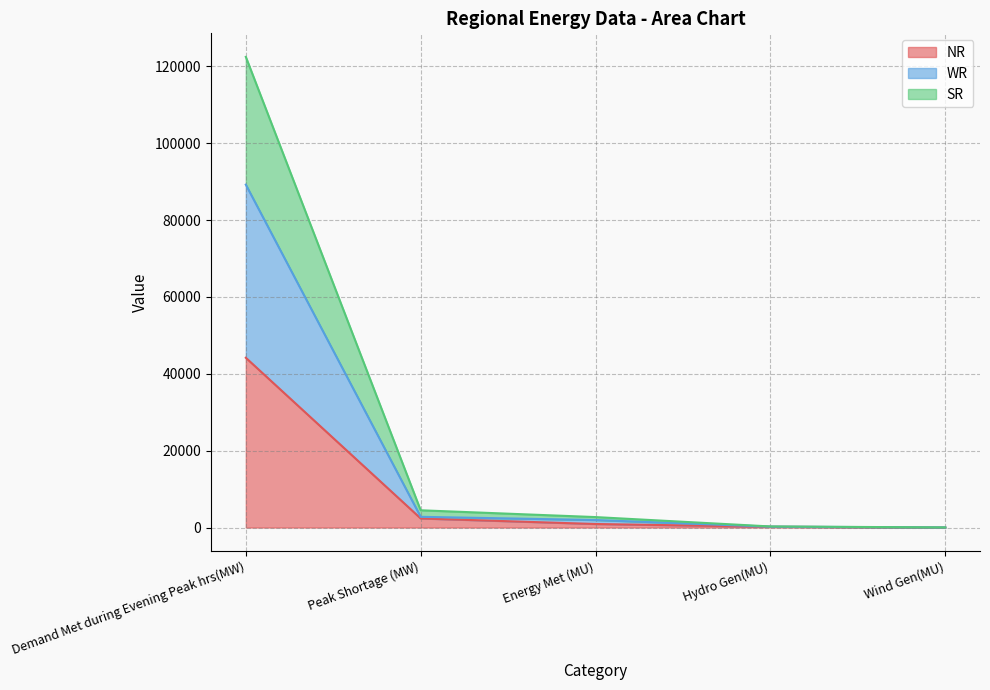

Does the chart have visible grid lines?

Yes